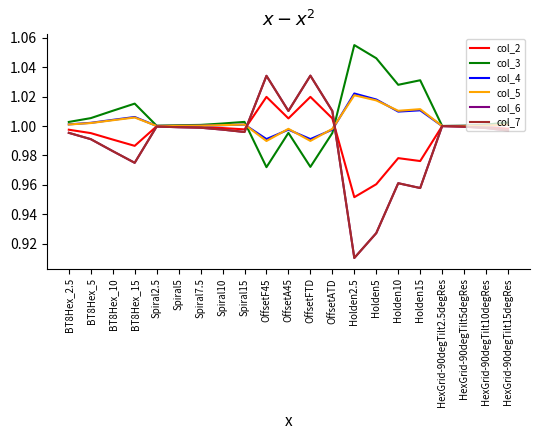

Is this an area chart (filled region under the line)?

No